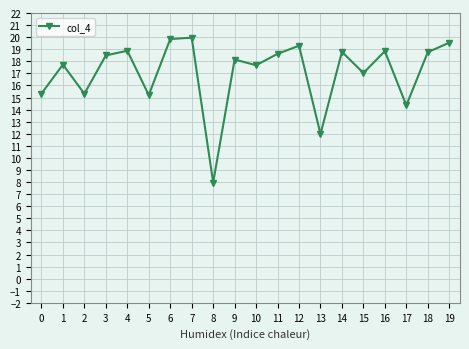

True or false: there are more than 0 points higher than both neighbors.

True